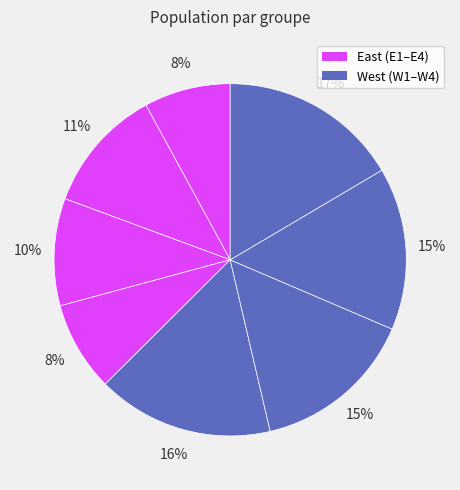

Which category has the smallest portion of the pie?

E1